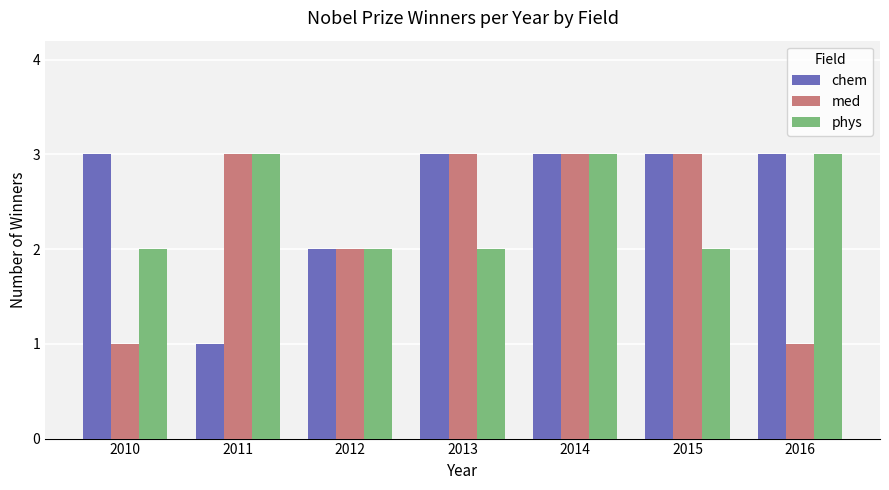

What is the difference between the highest and lowest values at 2016?

2